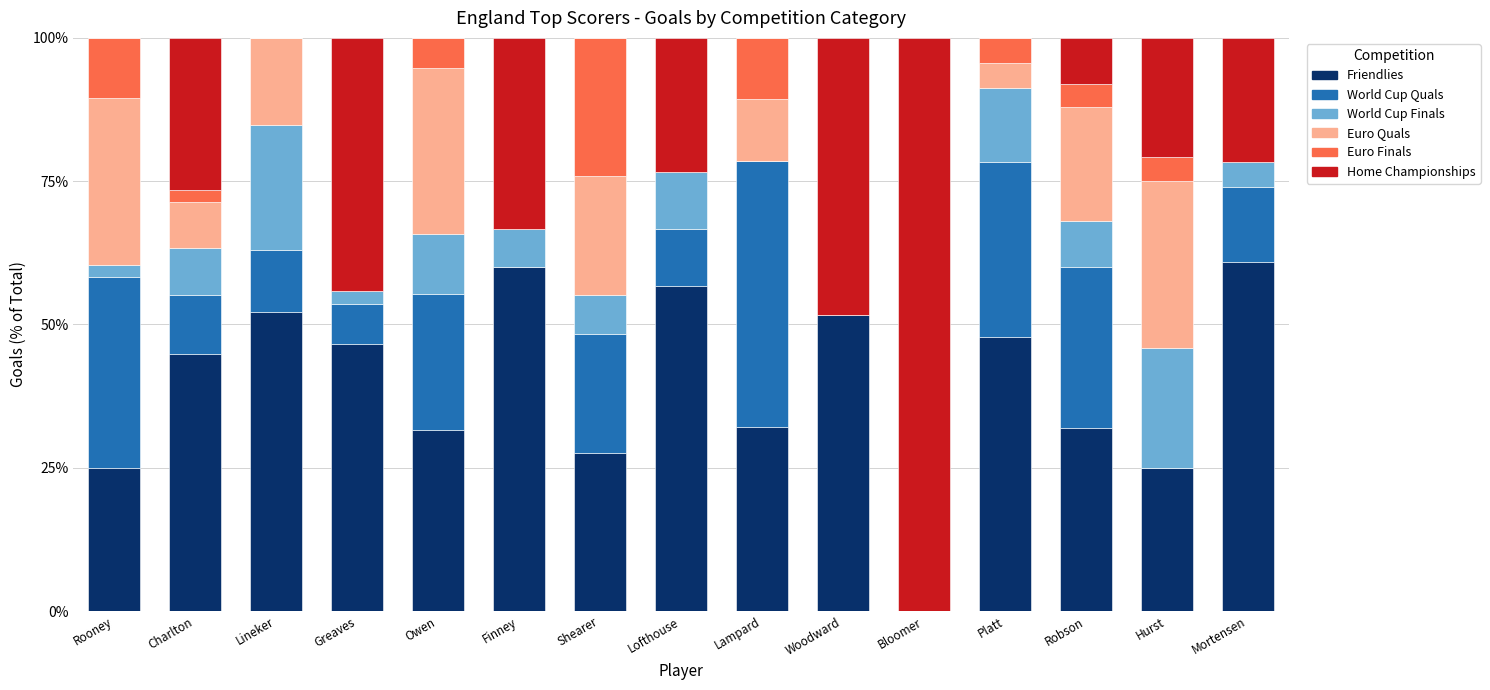

Are the bars grouped side by side (vs. stacked)?

No